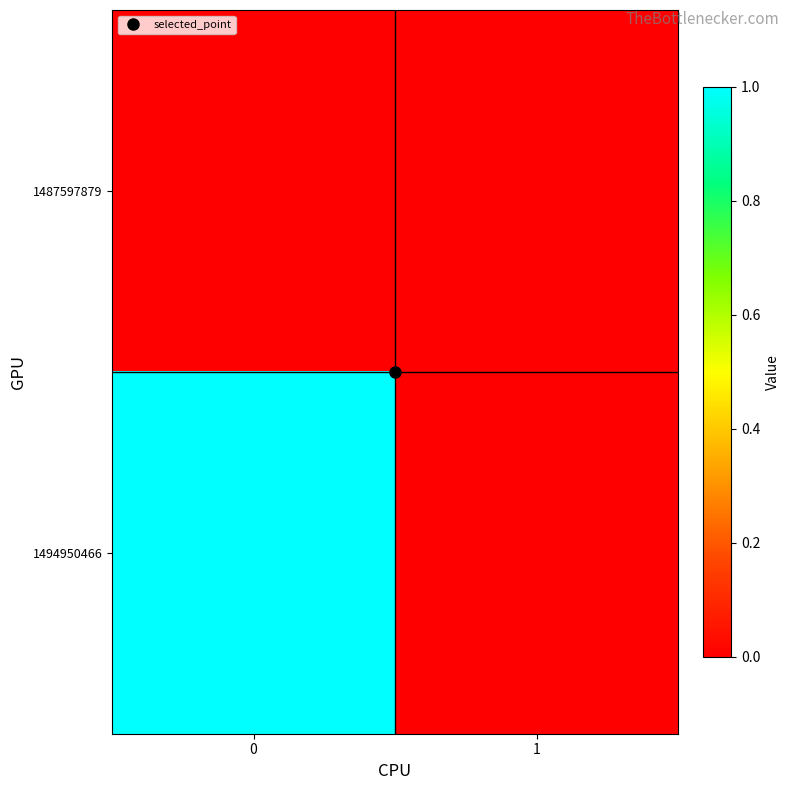

Rank the series by their average value, from highest to lowest.

1494950466, 1487597879